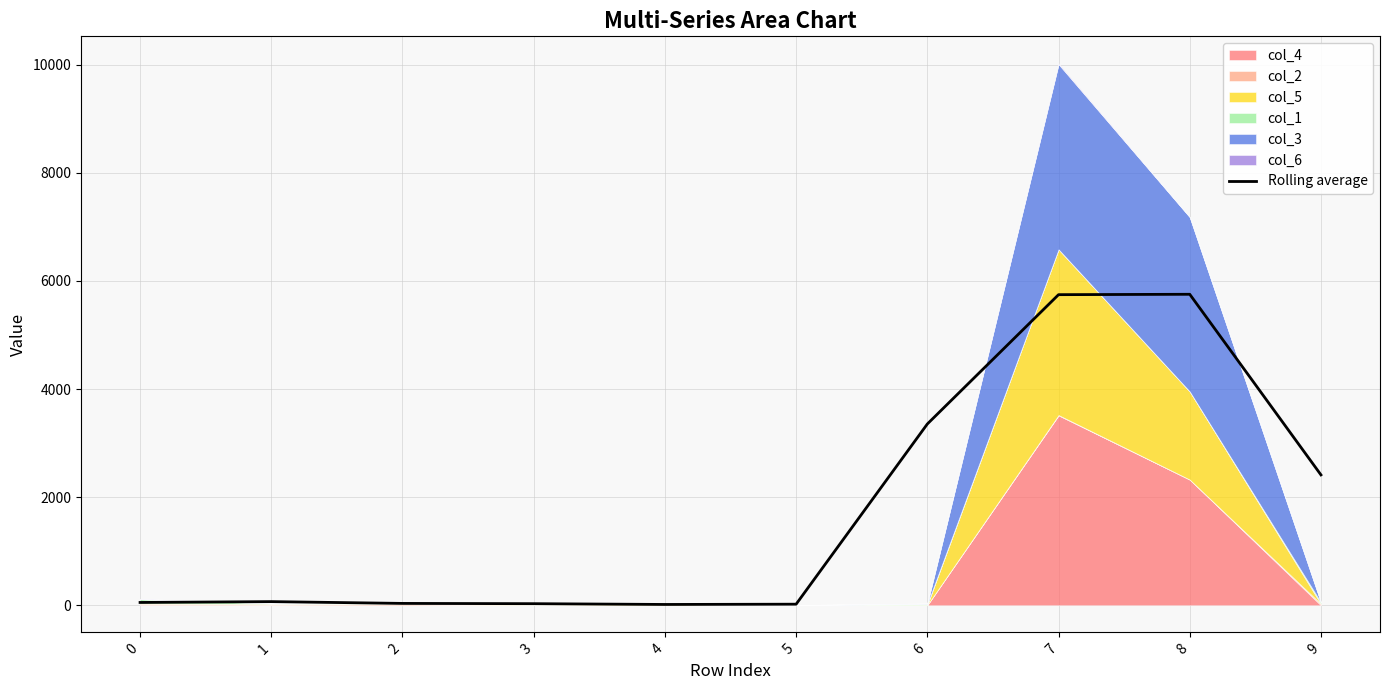

Does the chart have visible grid lines?

Yes